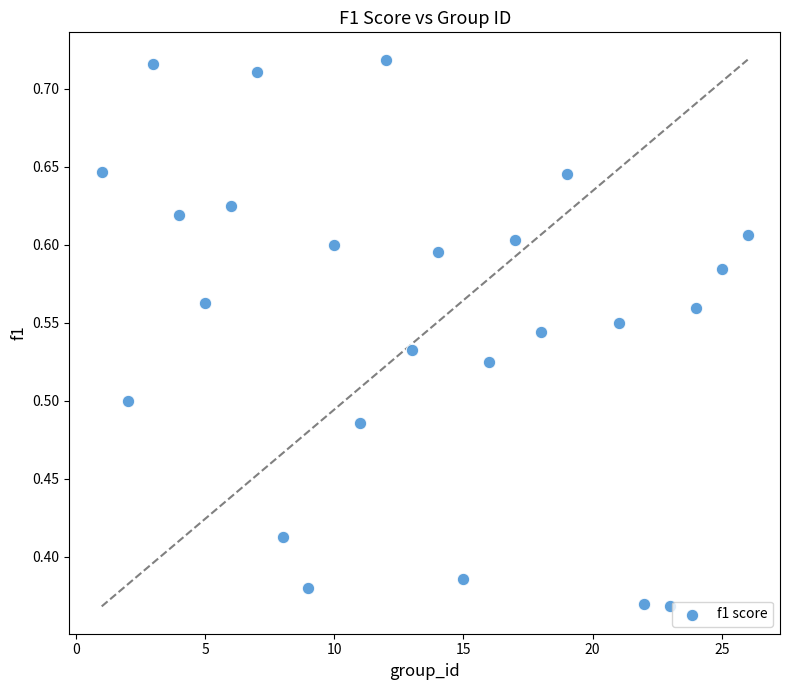

What is the range of X values (max minus min)?

25.0